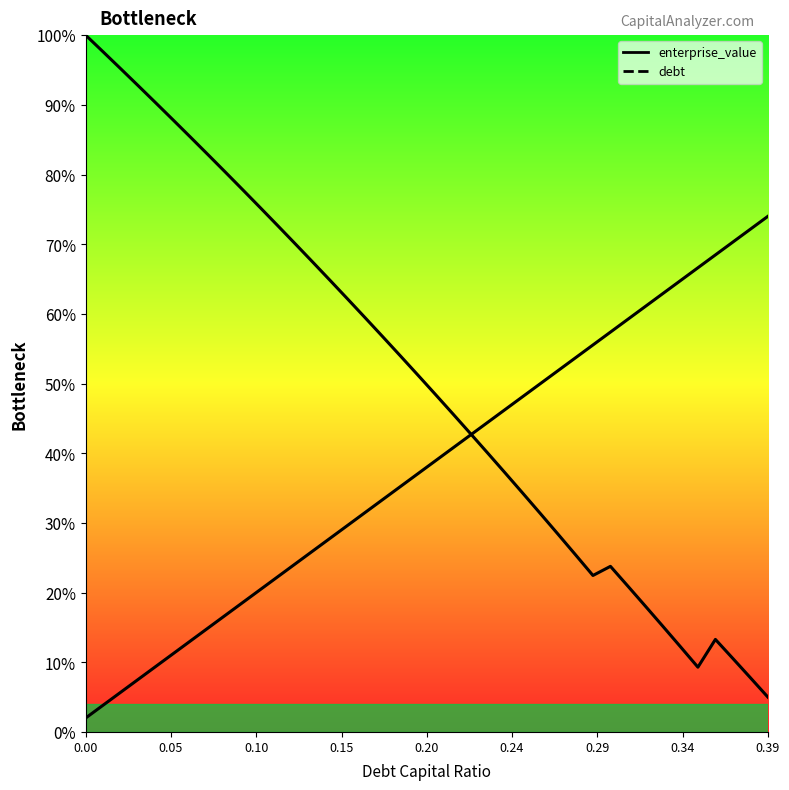

Where is enterprise_value nearest to the value 0?

0.39